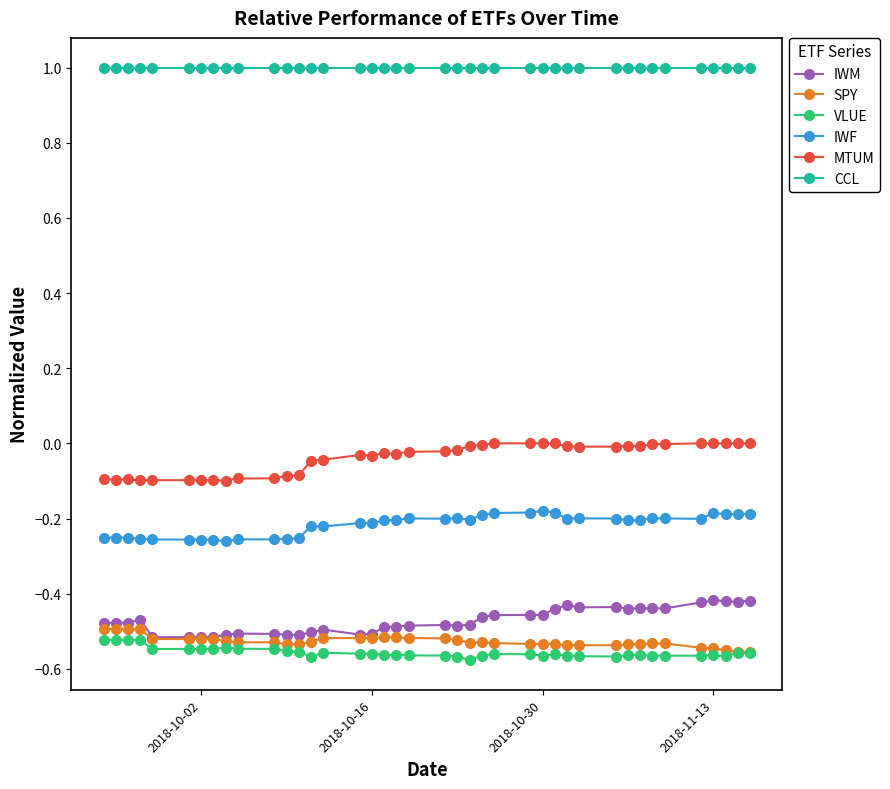

True or false: MTUM has more than 1 interior local peaks.

True